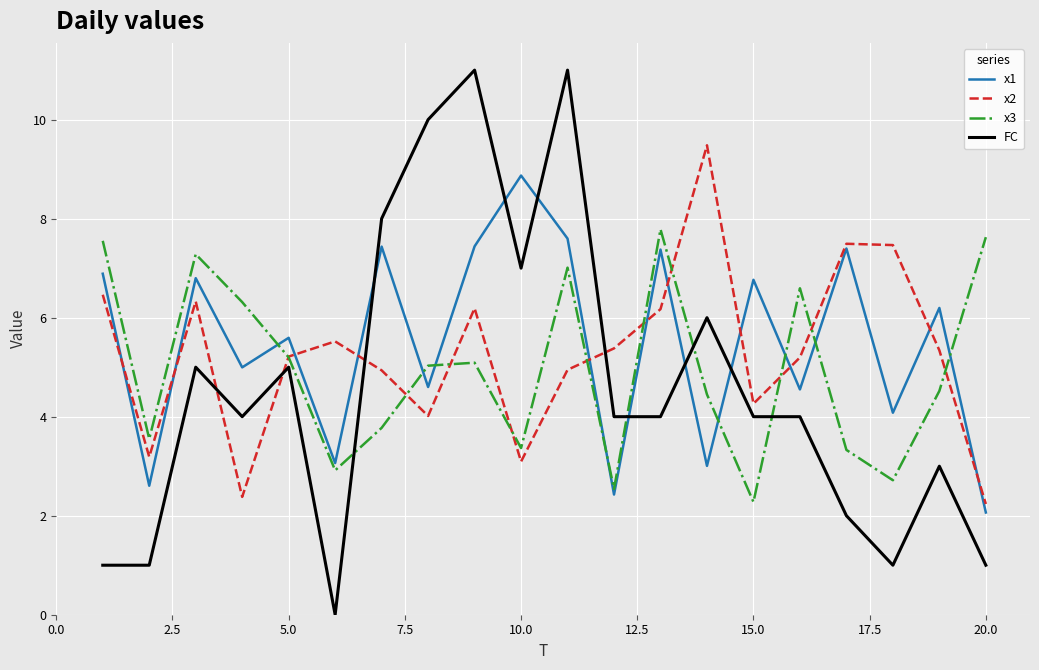

Which series has the largest range (max minus min)?

FC